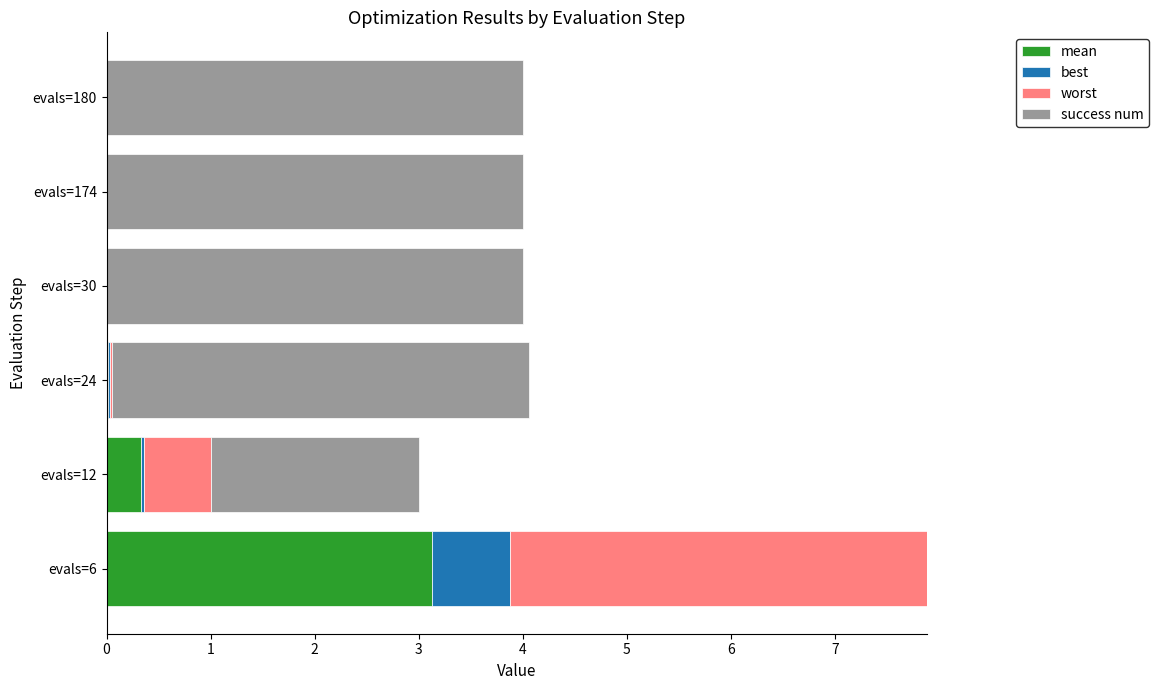

At which category is the sum across all series the highest?

evals=6